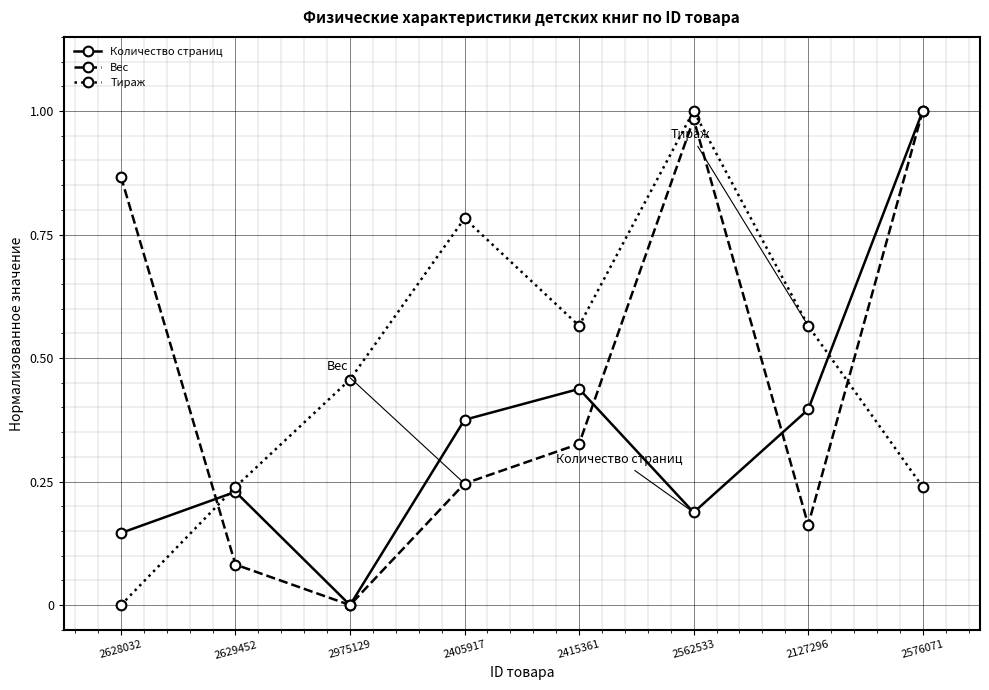

What is the label of the 2nd point from the right?

2127296